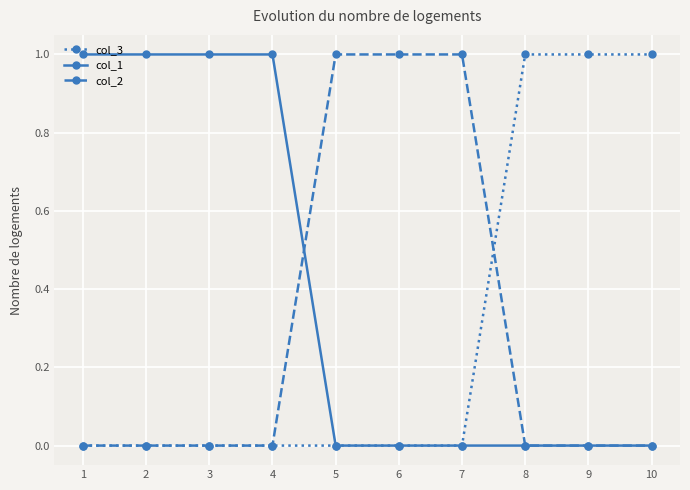

Which series ends up on top after the final intersection of col_2 and col_3?

col_3